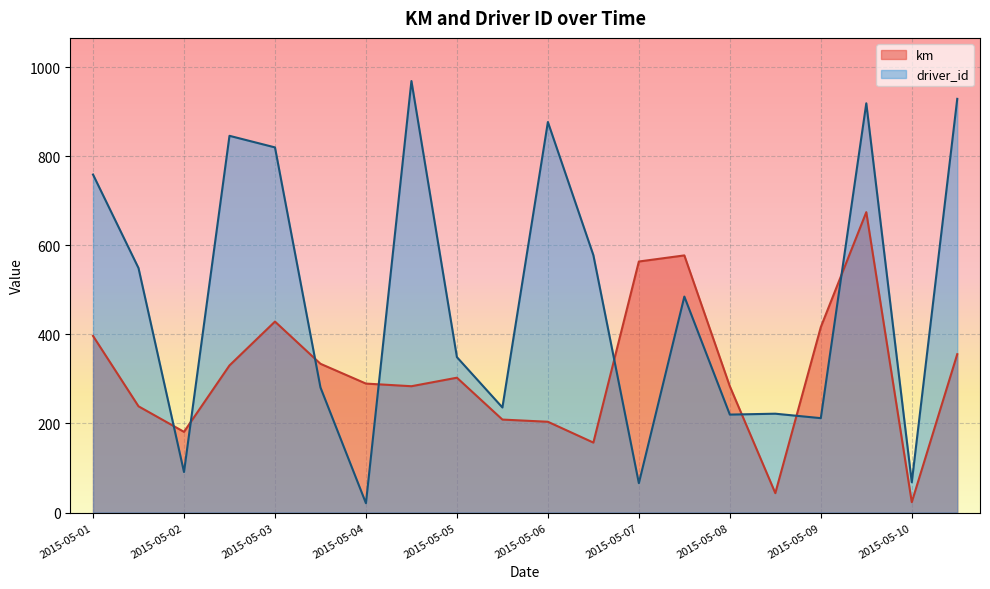

How many lines are shown in the chart?

2